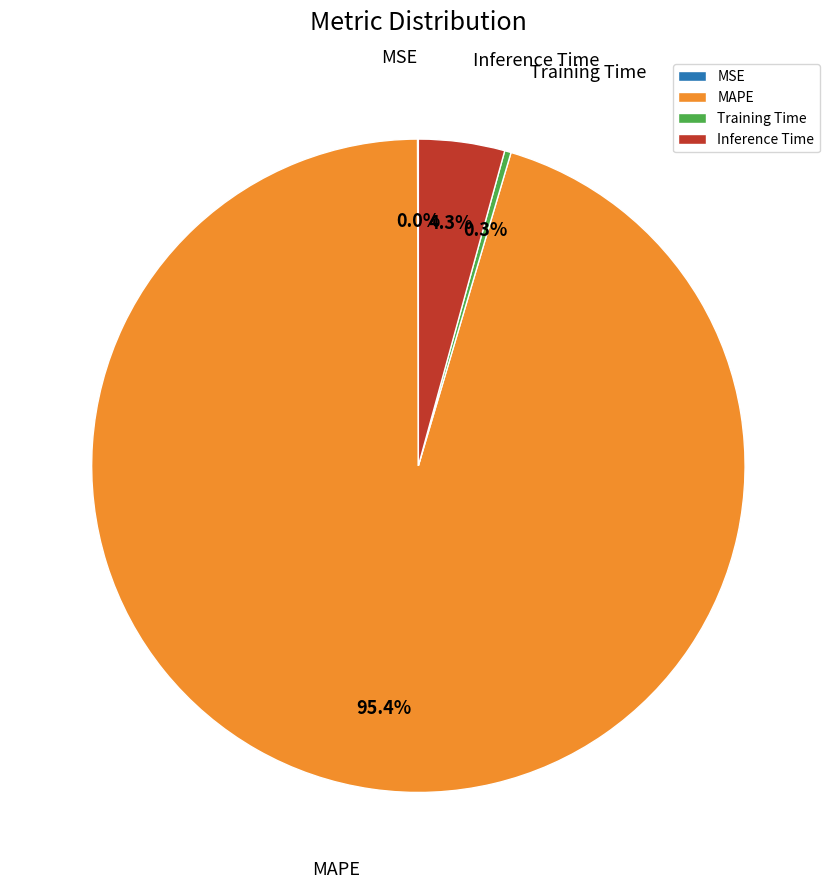

Which category has the biggest portion of the pie?

MAPE